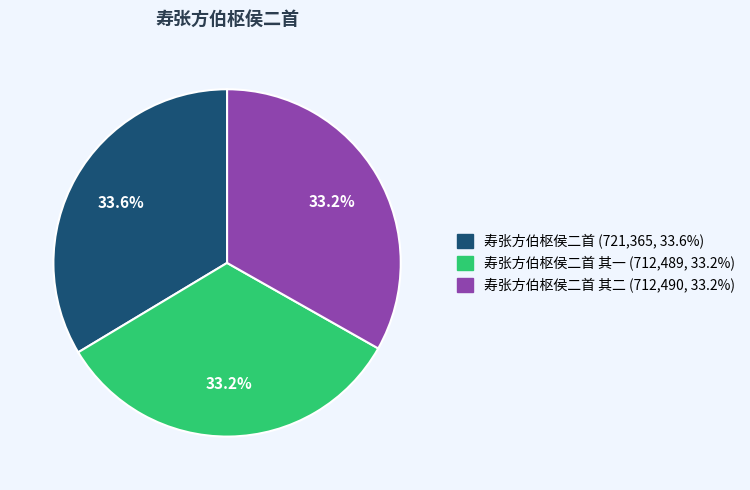

Does any single category account for the majority?

No